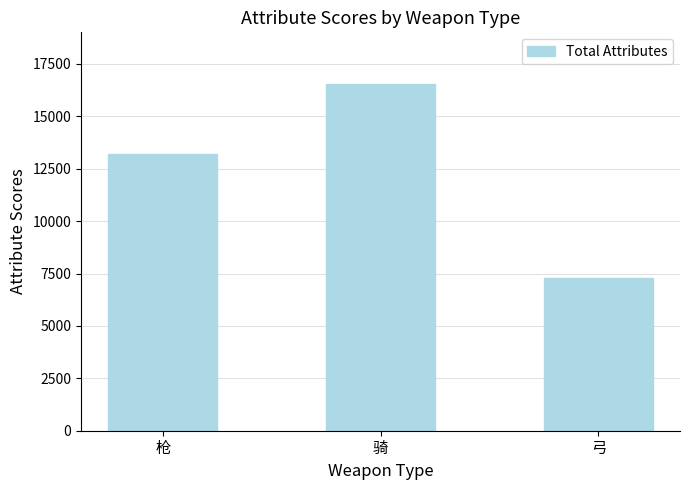

List the labels in order of value, smallest first.

弓, 枪, 骑